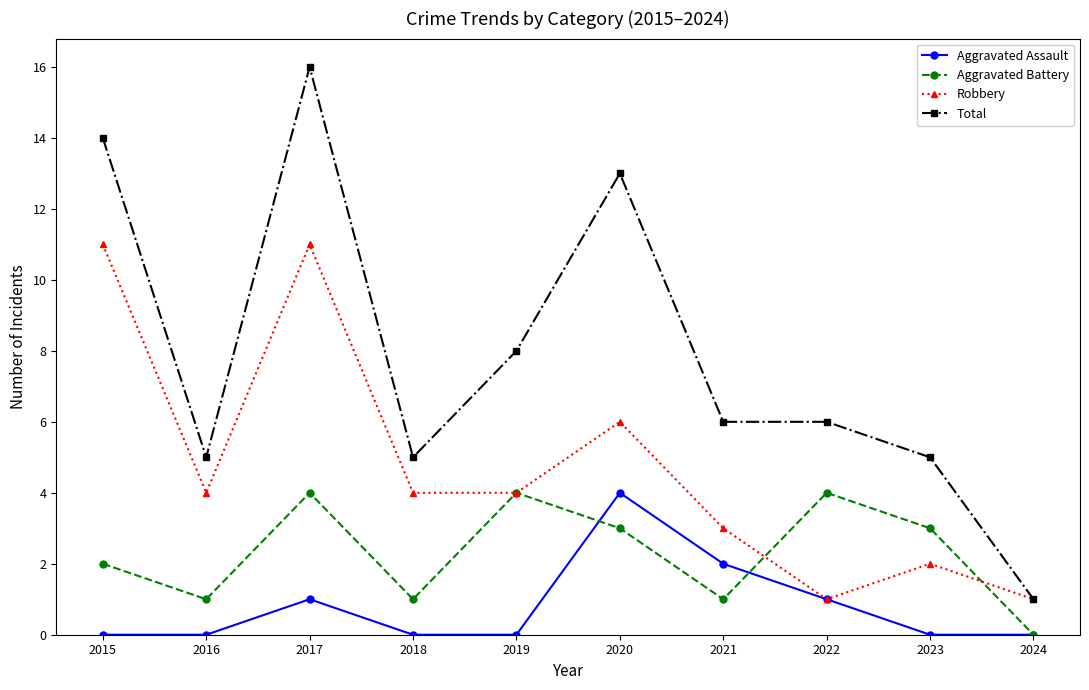

At which category does Aggravated Battery reach its first local peak?

2017